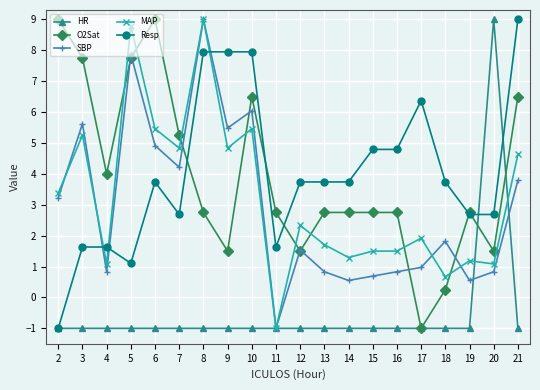

What value does the O2Sat series have at 9?

1.5